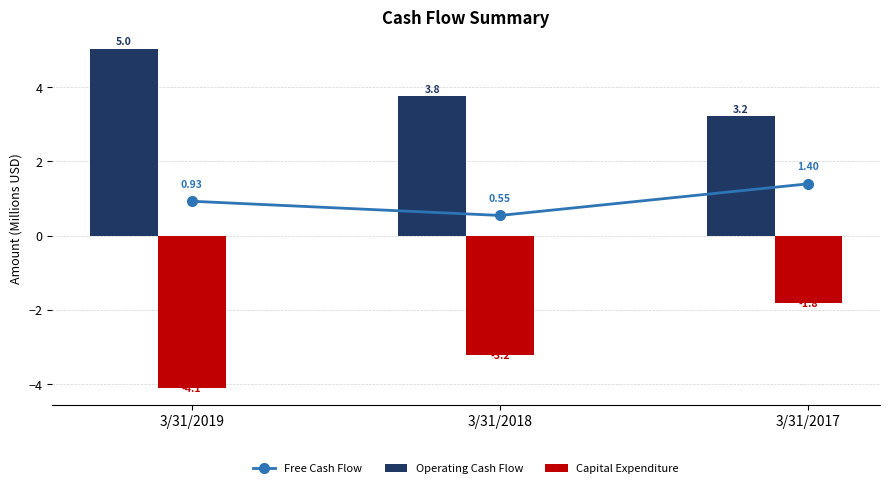

Rank the series by their maximum value, from highest to lowest.

Operating Cash Flow, Free Cash Flow, Capital Expenditure